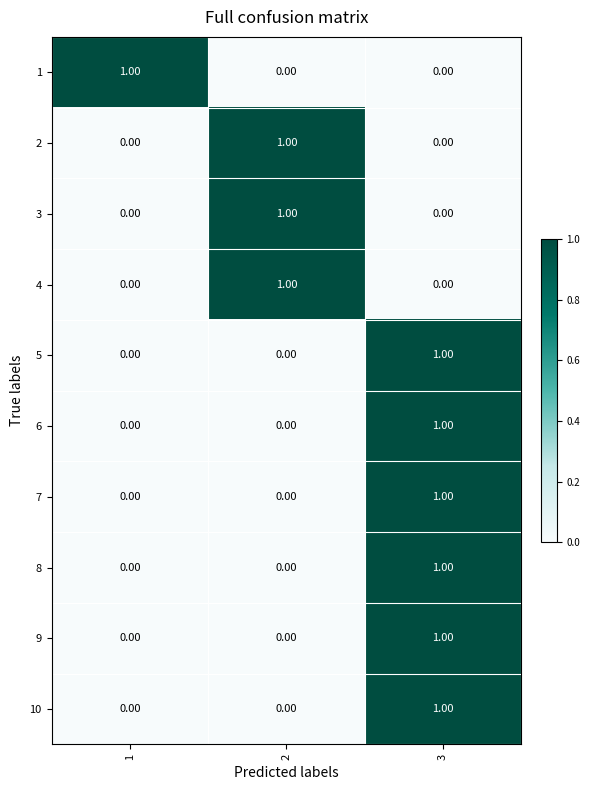

What is the total value across all series at 2?

3